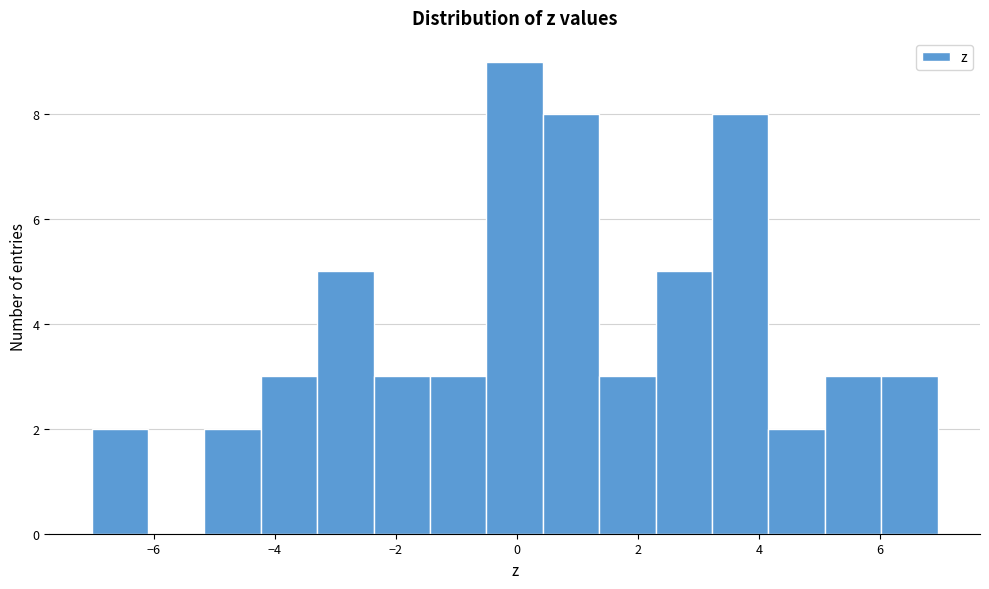

Reading left to right, transcribe this chart: for each bar, give the range it covers on the x-axis and its height. Neither the bar edges nor the heights are printed on the chart, so give them approximately, as read against the axes.

-7.0 to -6.0: 2
-6.0 to -5.2: 0
-5.2 to -4.2: 2
-4.2 to -3.2: 3
-3.2 to -2.4: 5
-2.4 to -1.4: 3
-1.4 to -0.6: 3
-0.6 to 0.4: 9
0.4 to 1.4: 8
1.4 to 2.2: 3
2.2 to 3.2: 5
3.2 to 4.2: 8
4.2 to 5.0: 2
5.0 to 6.0: 3
6.0 to 7.0: 3